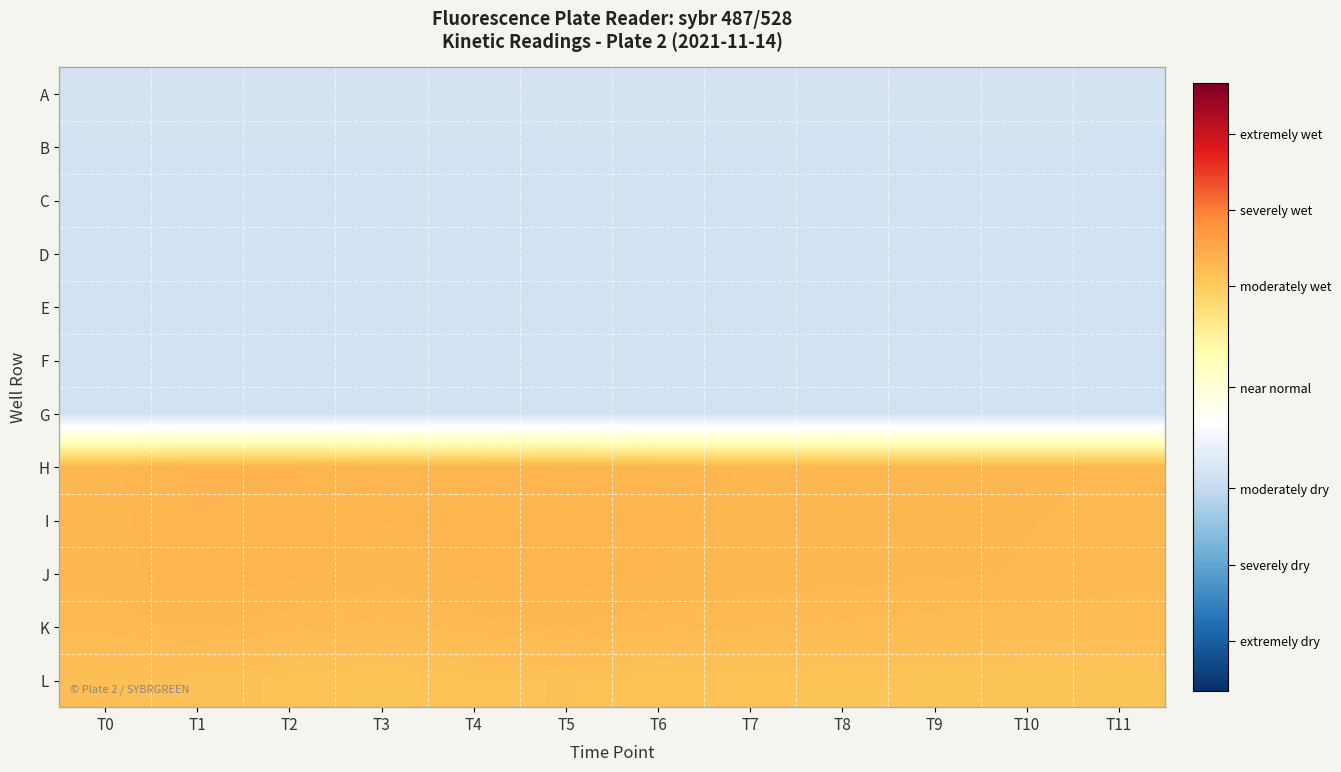

At how many categories does at least one series exceed 1?

12